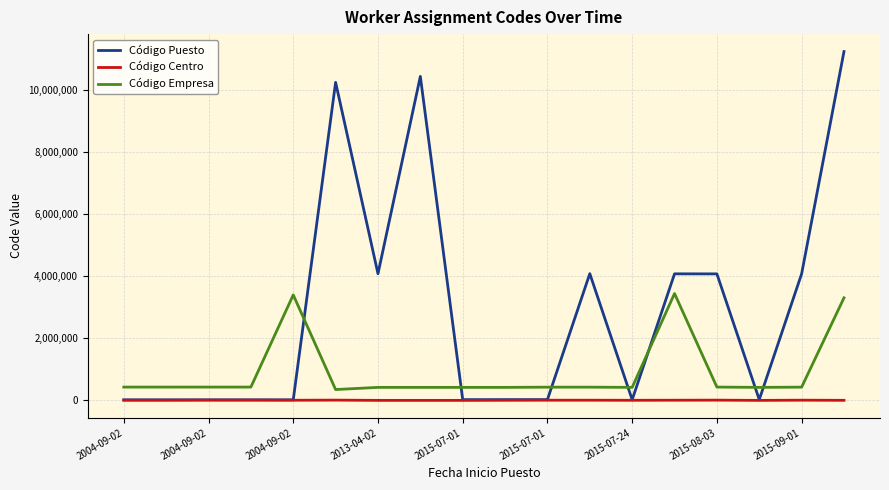

Rank the series by their average value, from highest to lowest.

Código Puesto, Código Empresa, Código Centro